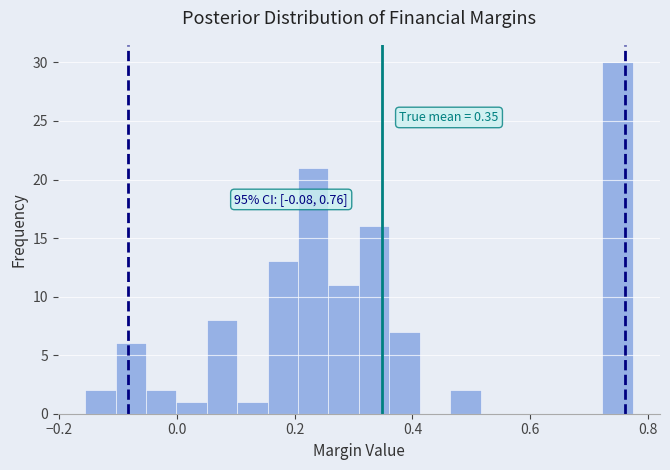

Read against the x-axis, roughly where is the centre of the tallest bar?

0.74